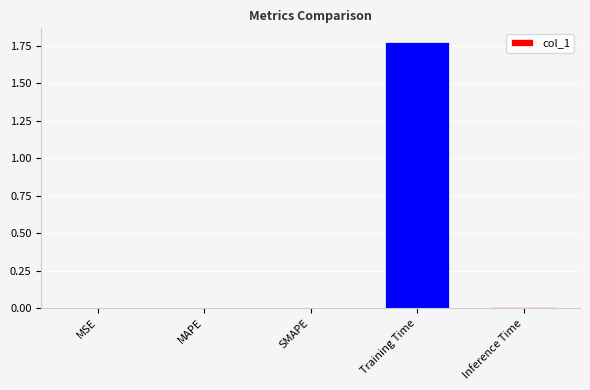

The chart shows a value of 0.0 at Inference Time. True or false?

True